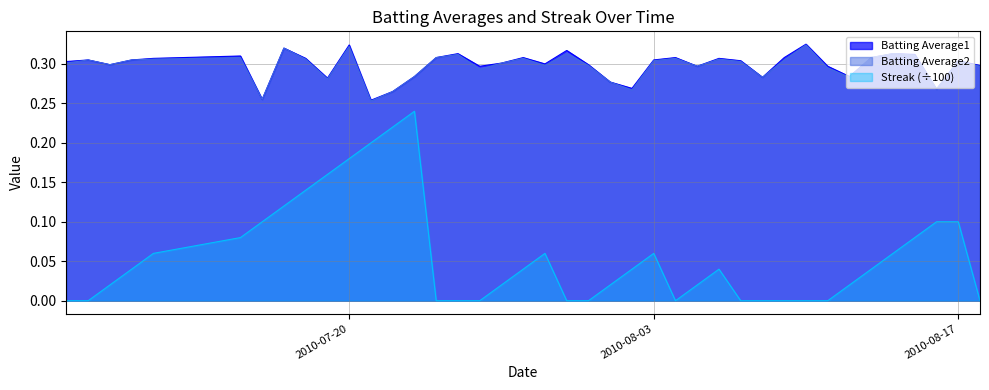

Which series changed the most between 2010-08-07 and 2010-08-15?

Streak